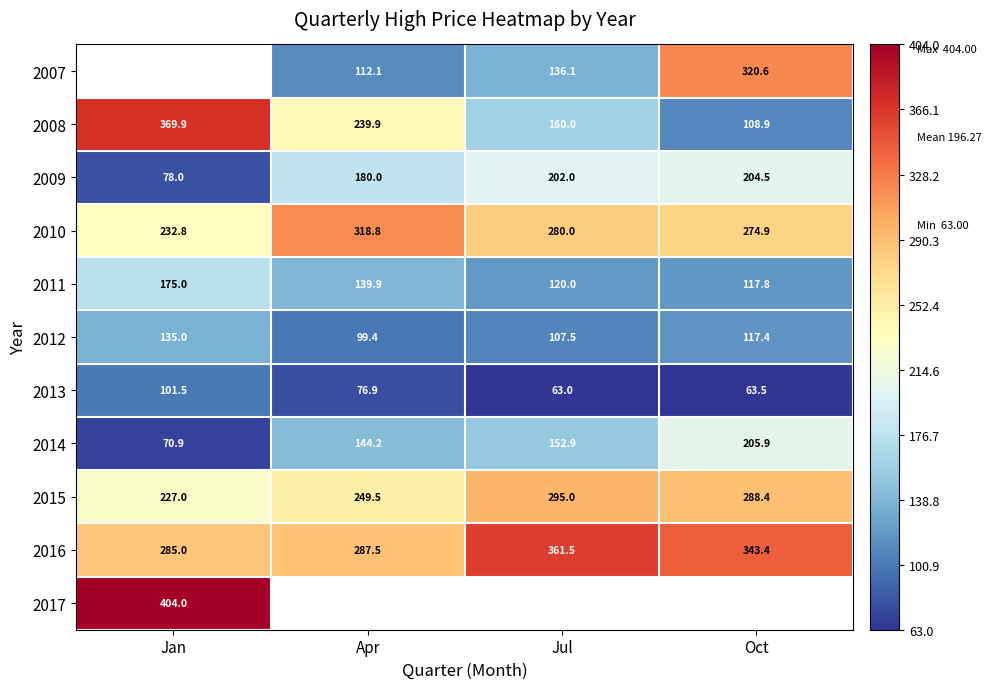

What is the sum of all 2008 values?

878.8